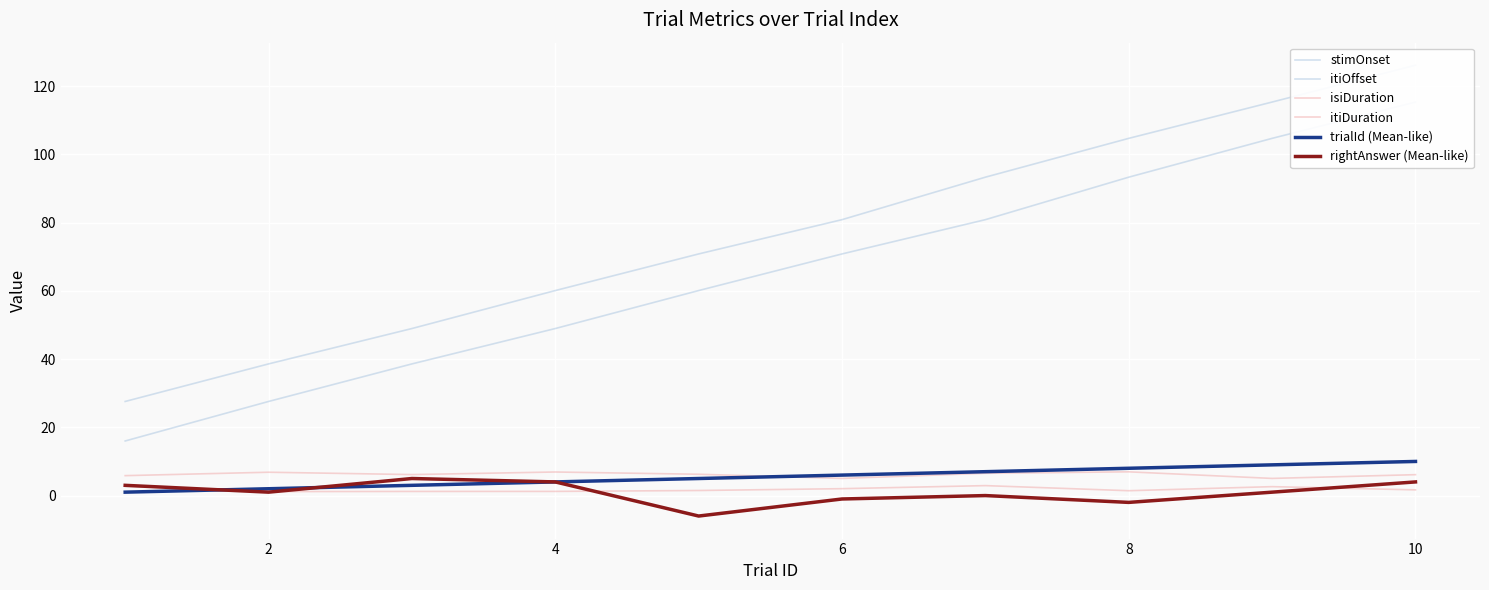

Which has a higher value, 6 or 8?

8